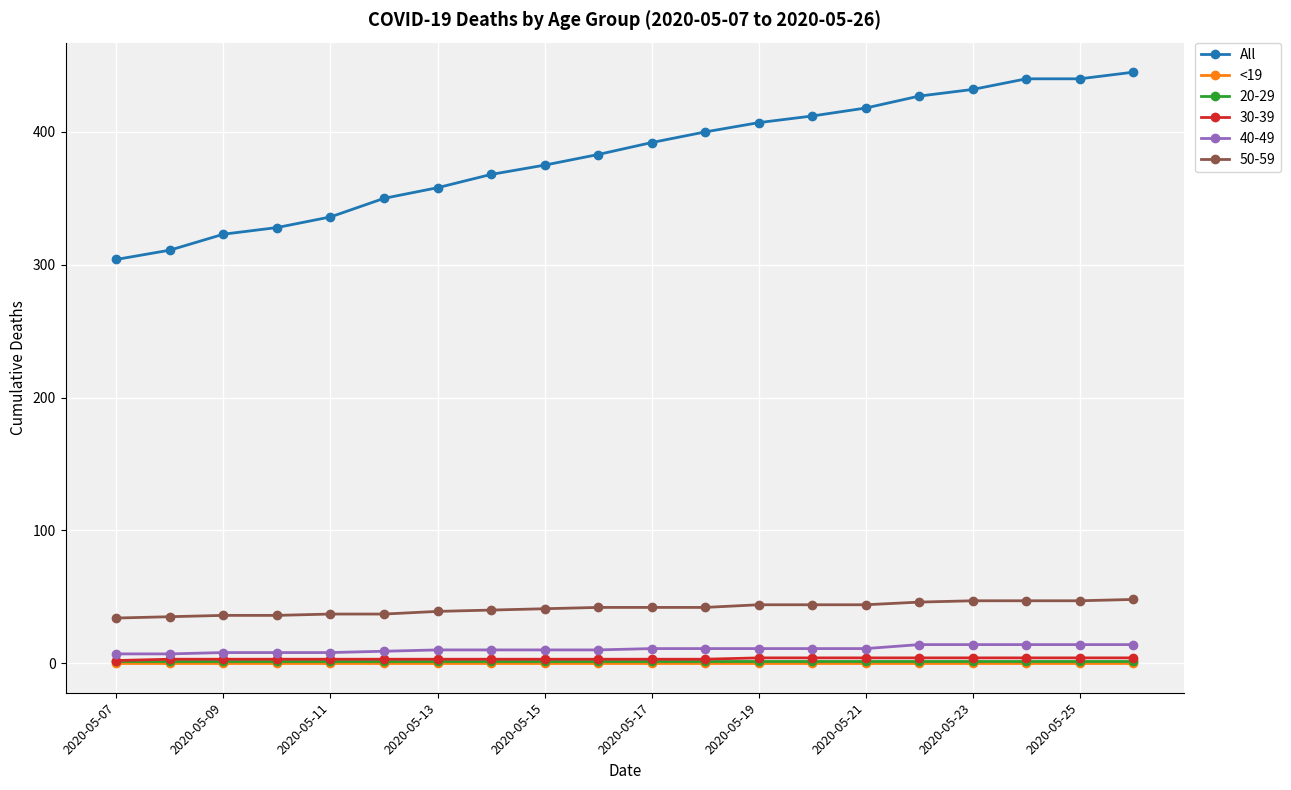

Which series has the largest total across all categories?

All